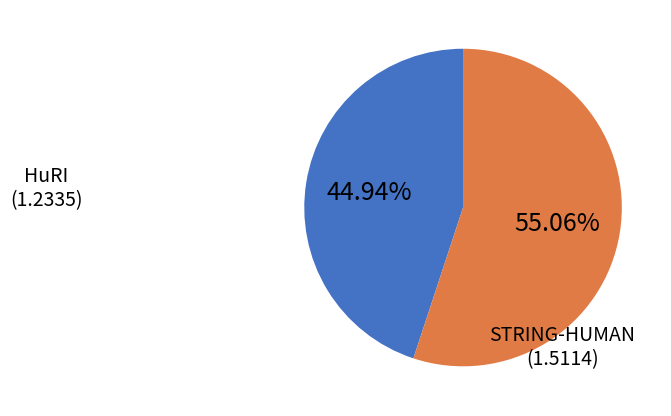

Does any single category account for the majority?

Yes